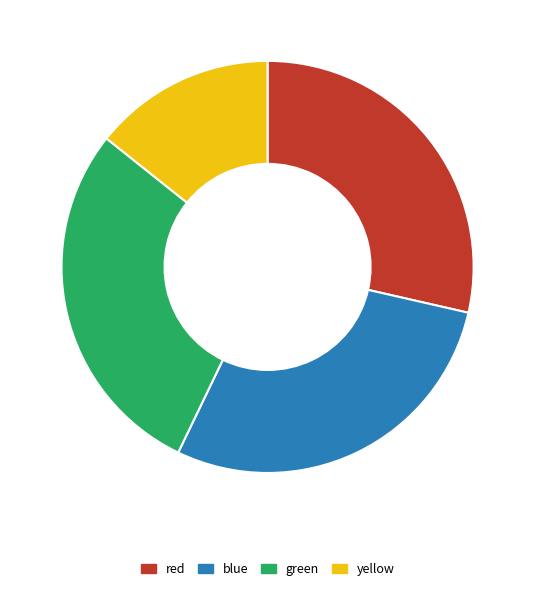

Is it true that red is 43% of the pie?

False